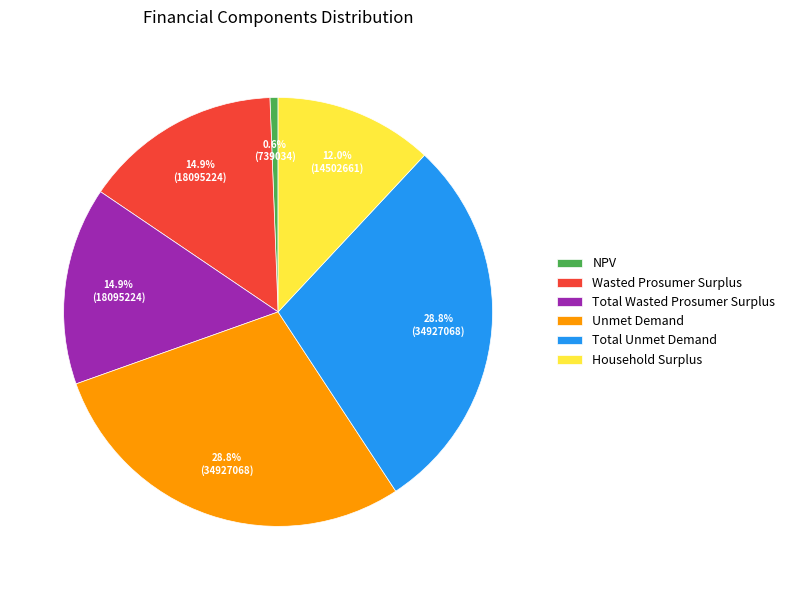

How many slices are in this pie chart?

6